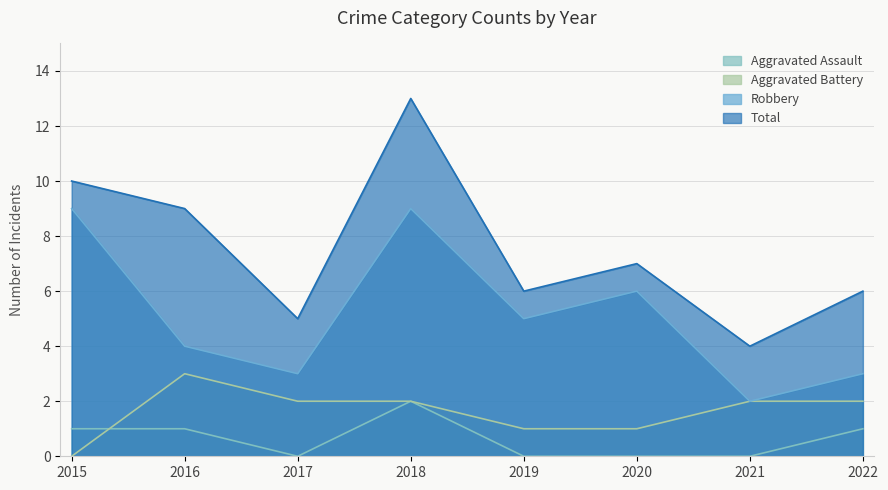

At which category is the sum across all series the highest?

2018